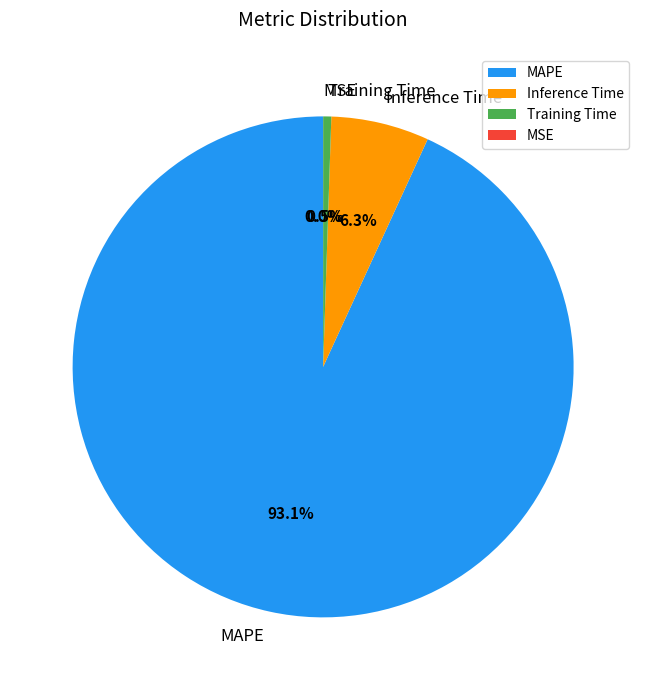

How much of the chart is everything except Training Time?

99.5%